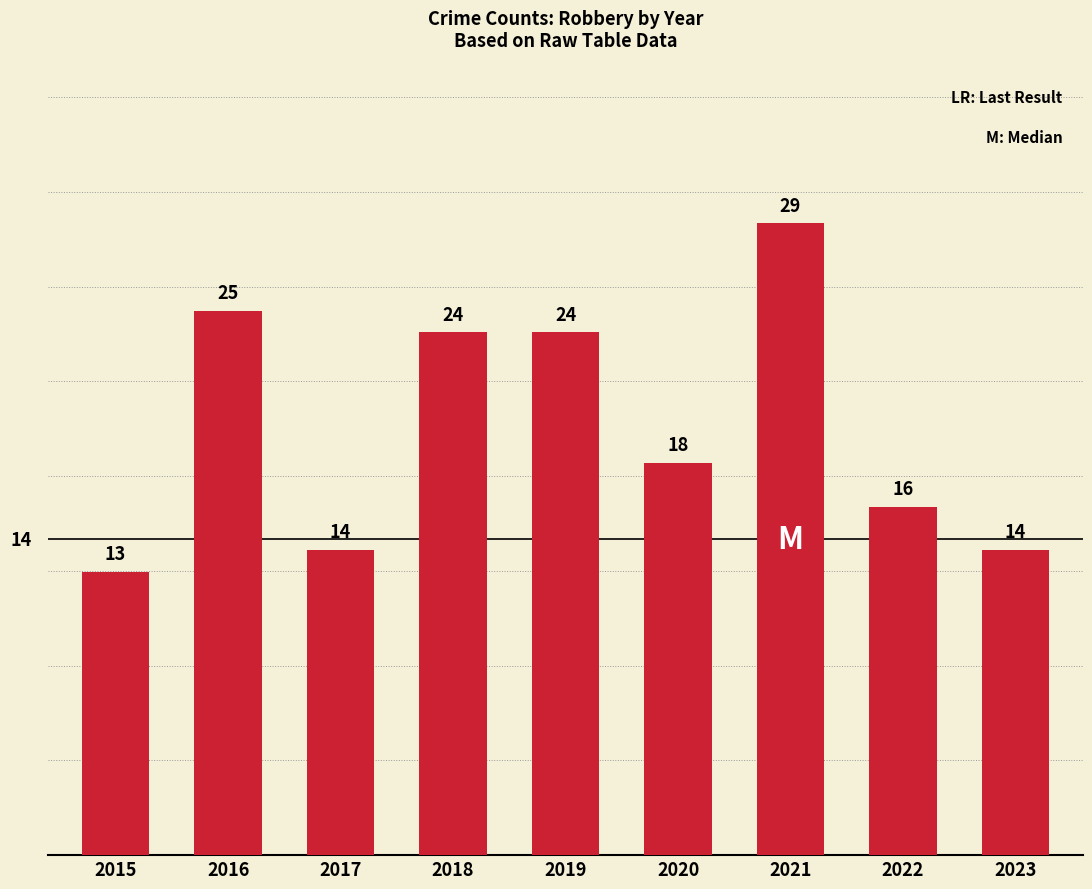

At which label does the data first exceed 18?

2016